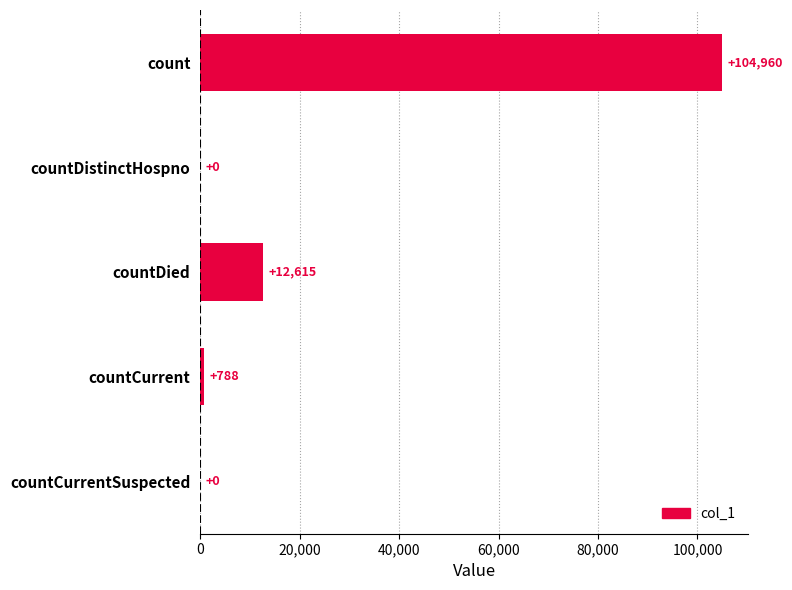

Where is the data nearest to the value 52480?

countDied